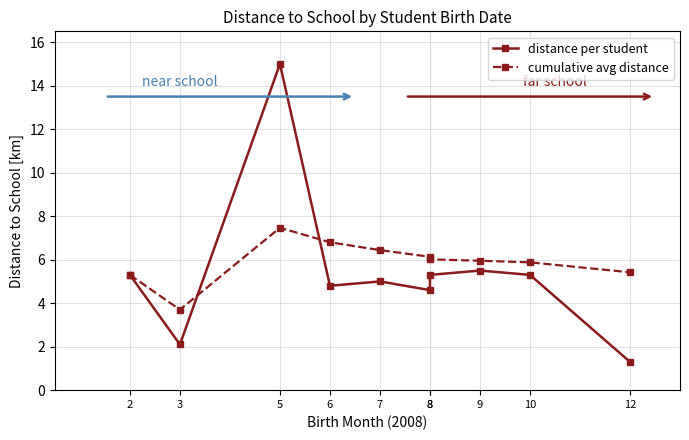

At which category is the sum across all series the highest?

5